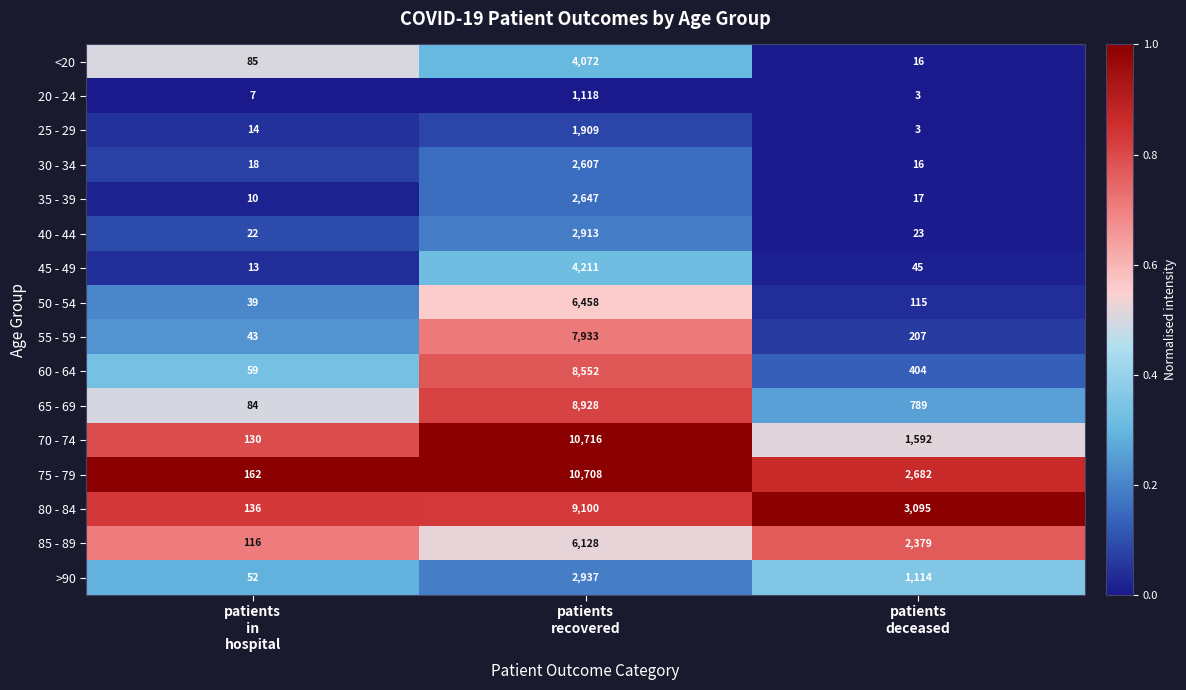

Which series has the largest total across all categories?

75 - 79